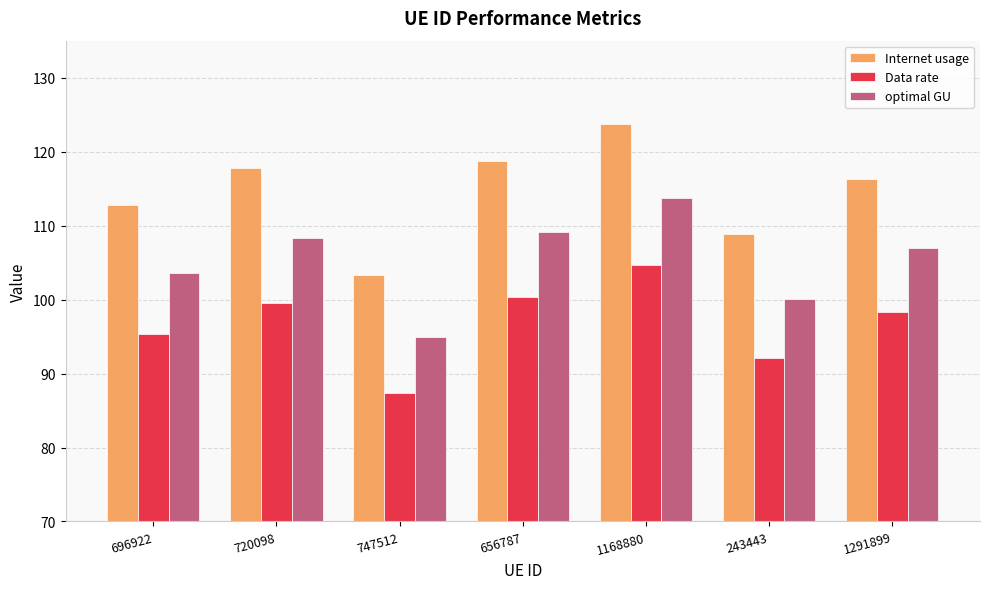

What is the total value across all series at 747512?

285.6